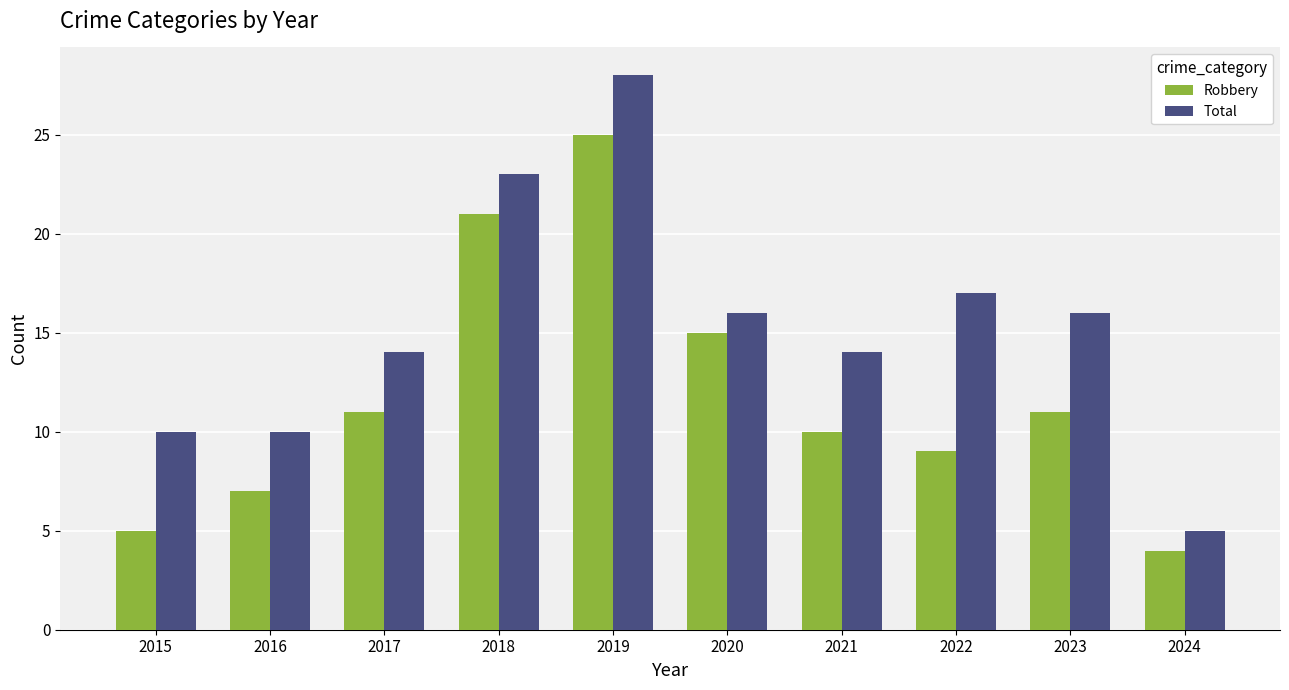

What is the difference between the maximum and minimum values in the Robbery series?

21